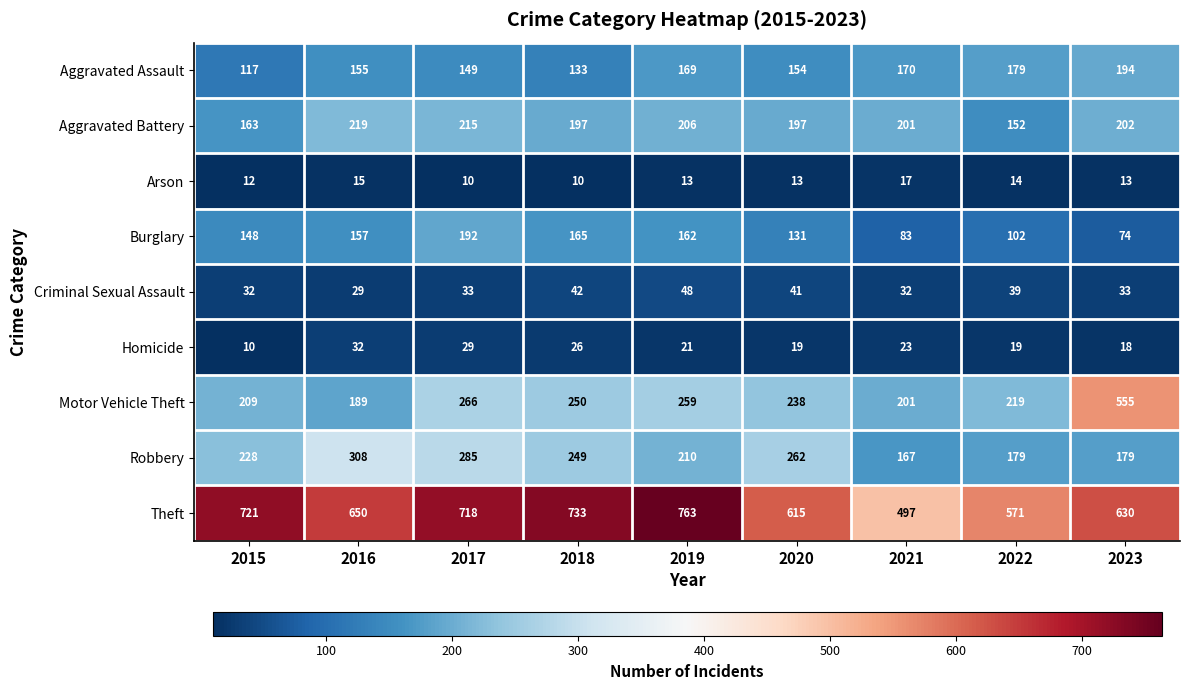

True or false: Motor Vehicle Theft has a value of 555 at 2023.

True